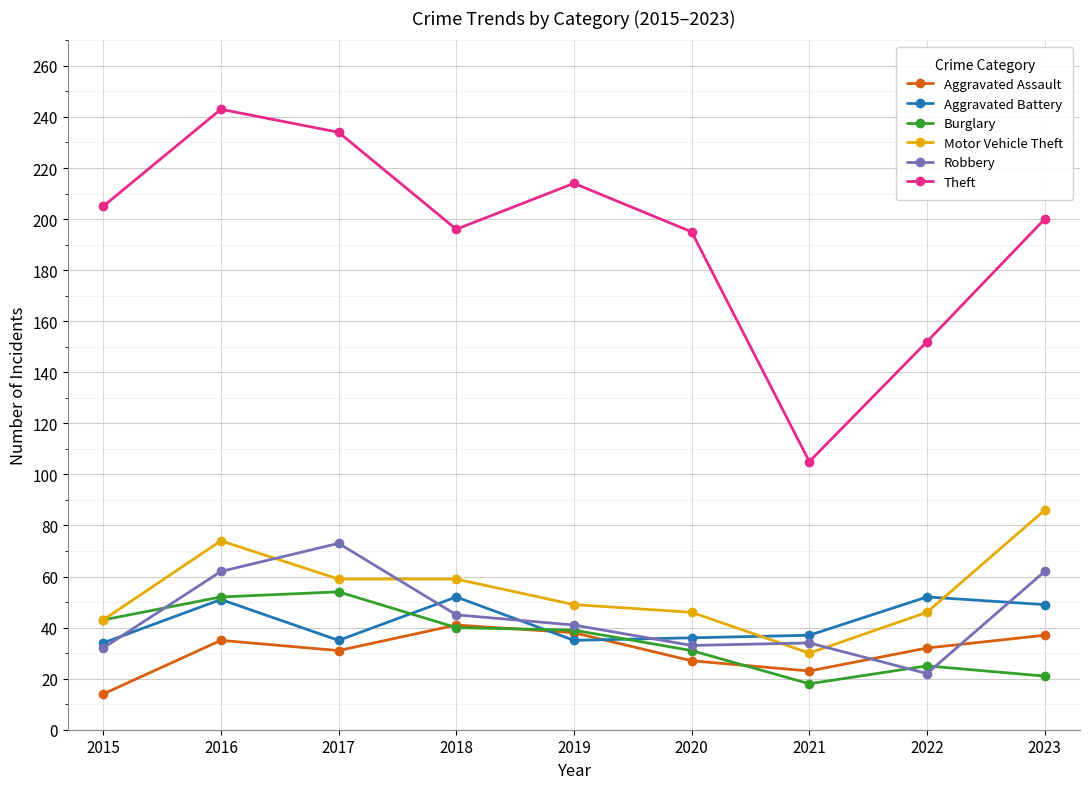

Between which two adjacent categories do Motor Vehicle Theft and Aggravated Battery first intersect?

2020 and 2021